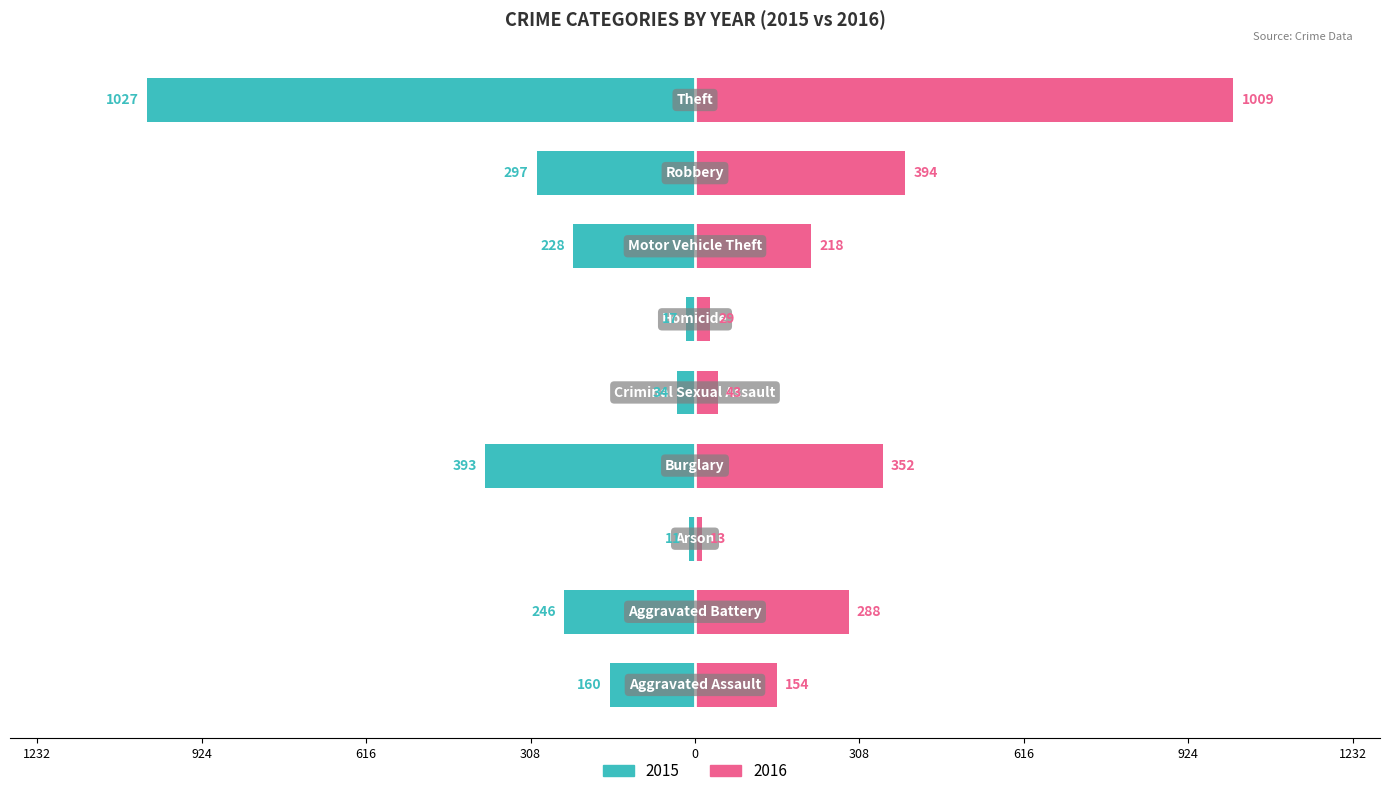

What is the value of the 2016 bar at the 8th from the left?

394